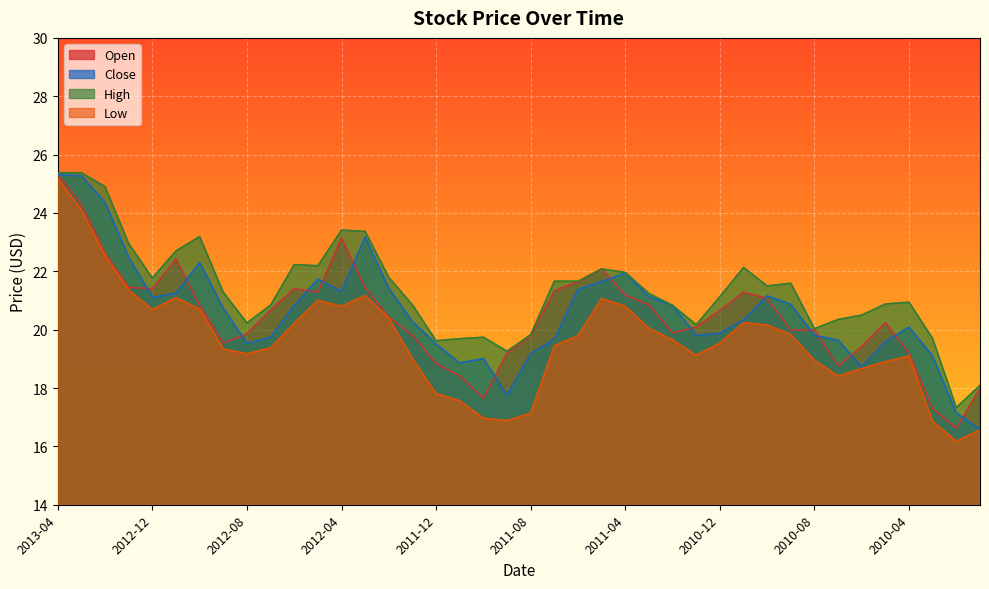

Reading right to left, what are all the values shown in this chart?

Open: 18.0	16.6	17.3	19.2	20.2	19.4	18.8	20.0	20.0	21.1	21.3	20.7	20.1	19.9	20.9	21.2	22.1	21.6	21.3	19.8	19.2	17.6	18.4	18.8	19.8	20.4	21.4	23.1	21.3	21.4	20.7	19.9	19.5	20.8	22.4	21.4	21.5	22.6	24.3	25.3
Close: 16.6	17.1	19.1	20.1	19.6	18.7	19.6	19.8	20.9	21.2	20.3	19.9	19.8	20.8	21.1	21.9	21.6	21.4	19.7	19.2	17.8	19.0	18.9	19.5	20.3	21.4	23.2	21.3	21.7	20.8	19.7	19.5	20.7	22.3	21.2	21.1	22.5	24.4	25.3	25.3
High: 18.1	17.3	19.7	20.9	20.9	20.5	20.4	20.0	21.6	21.5	22.1	21.1	20.2	20.8	21.2	22.0	22.1	21.7	21.7	19.8	19.3	19.7	19.7	19.6	20.9	21.8	23.4	23.4	22.2	22.2	20.8	20.2	21.3	23.2	22.7	21.8	23.0	24.9	25.4	25.4
Low: 16.6	16.2	16.9	19.1	18.9	18.7	18.4	19.0	19.8	20.2	20.2	19.5	19.1	19.6	20.0	20.8	21.1	19.8	19.5	17.1	16.9	17.0	17.6	17.8	19.0	20.4	21.2	20.8	21.0	20.2	19.4	19.2	19.3	20.7	21.1	20.7	21.4	22.5	24.1	25.2